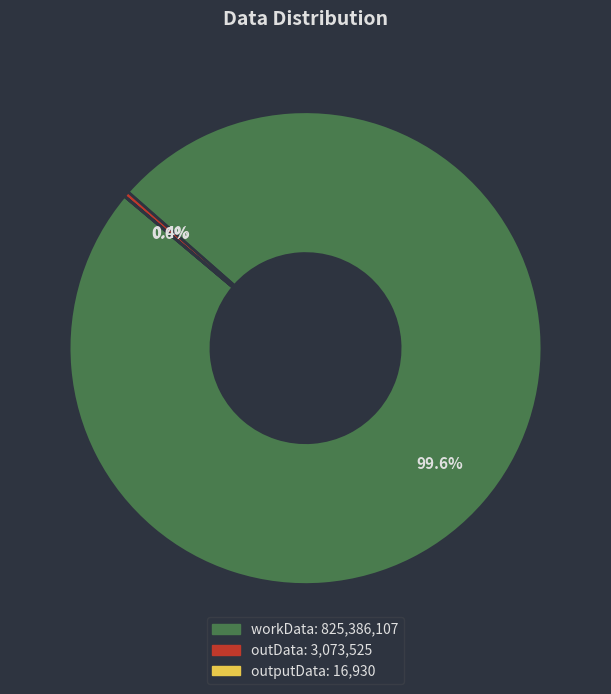

To the nearest percent, what is the average slice percentage?

33%